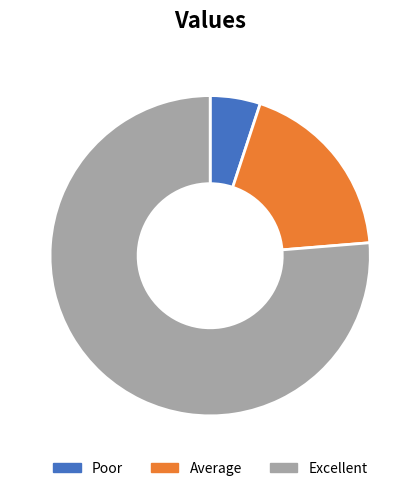

Which category accounts for the majority?

Excellent